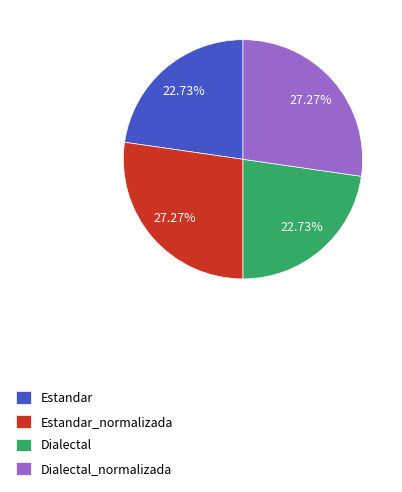

How much of the chart is everything except Estandar_normalizada?

72.7%